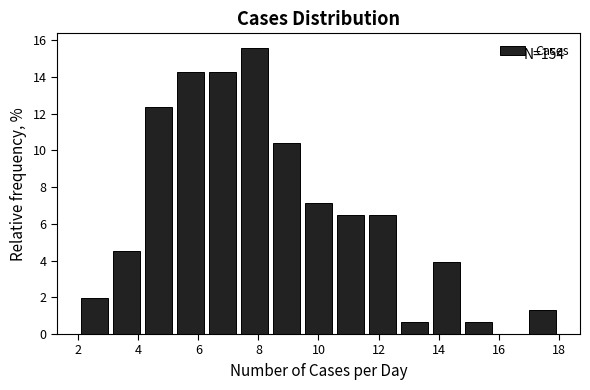

Over which range of the x-axis is the bar tallest?

7.4 to 8.4